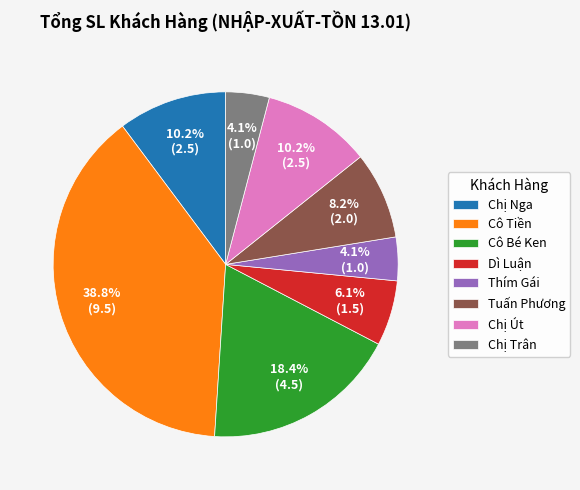

Is Thím Gái the majority of the pie?

No